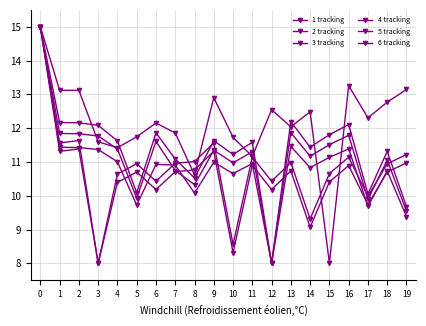

Does the chart display data point markers on the line(s)?

Yes